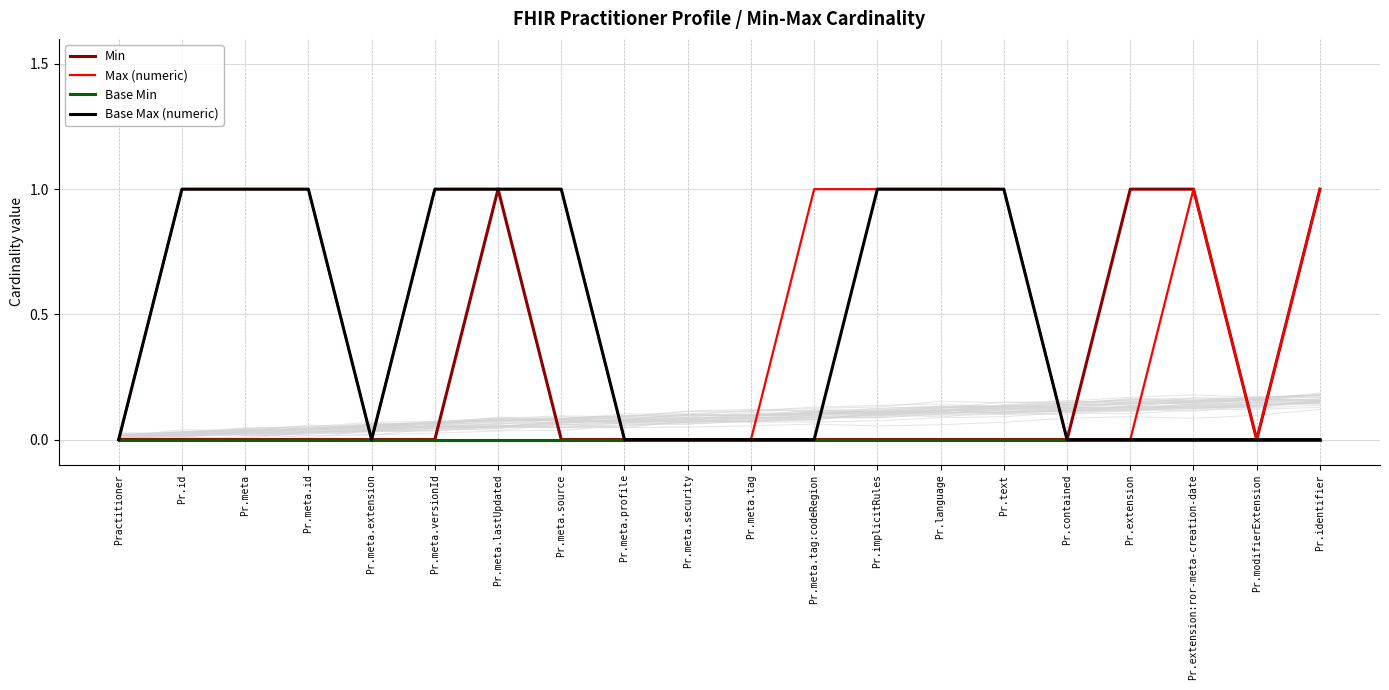

Is the value of Base Max (numeric) at Pr.identifier greater than the value of Max (numeric) at Pr.implicitRules?

No